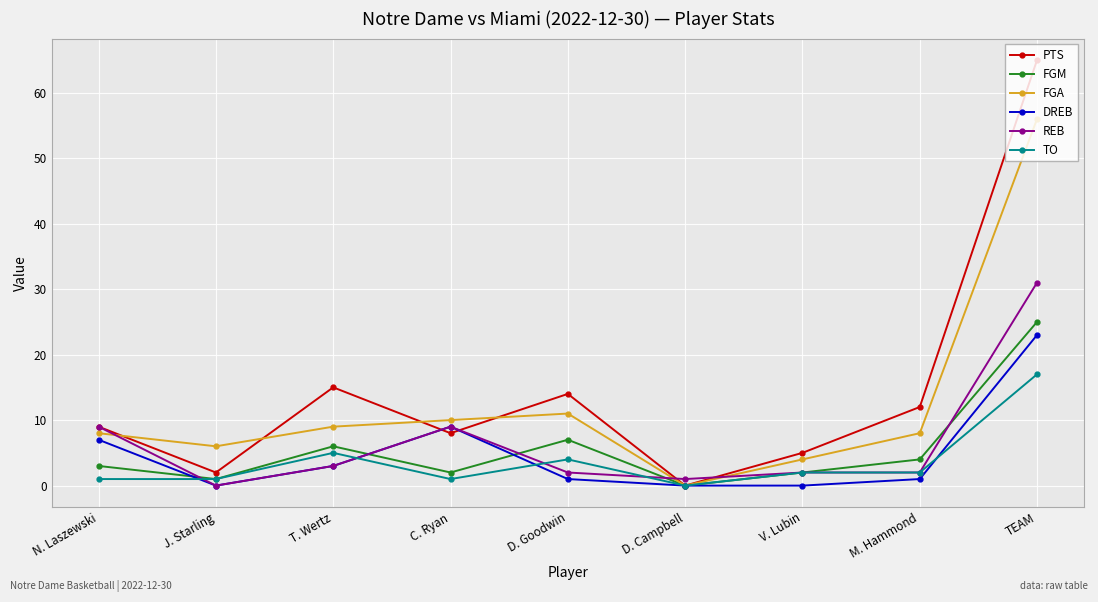

How many distinct data groups are displayed?

6